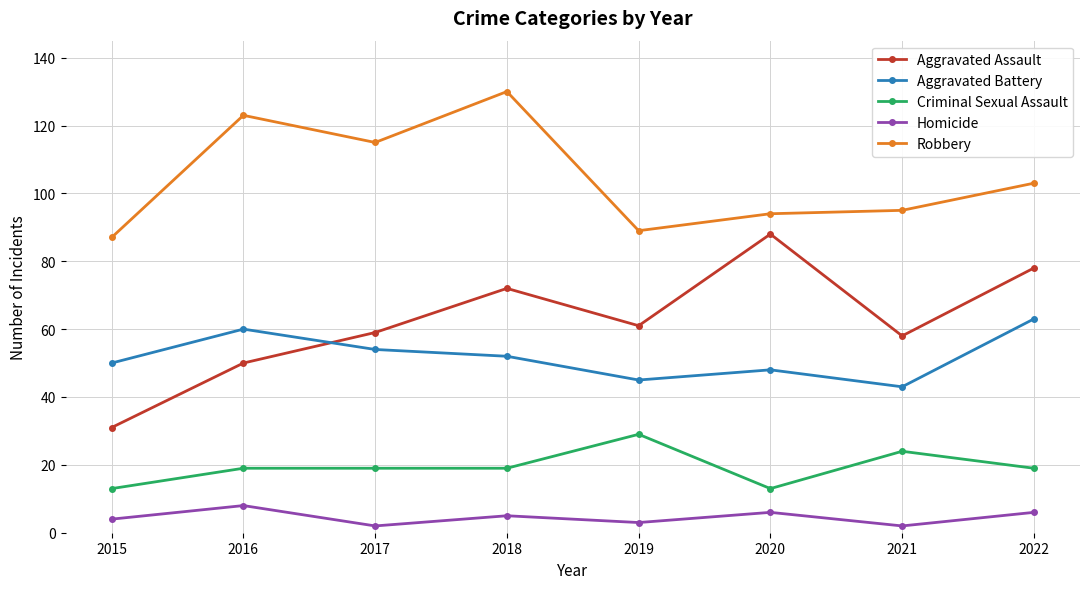

Where is the first local minimum for Homicide?

2017